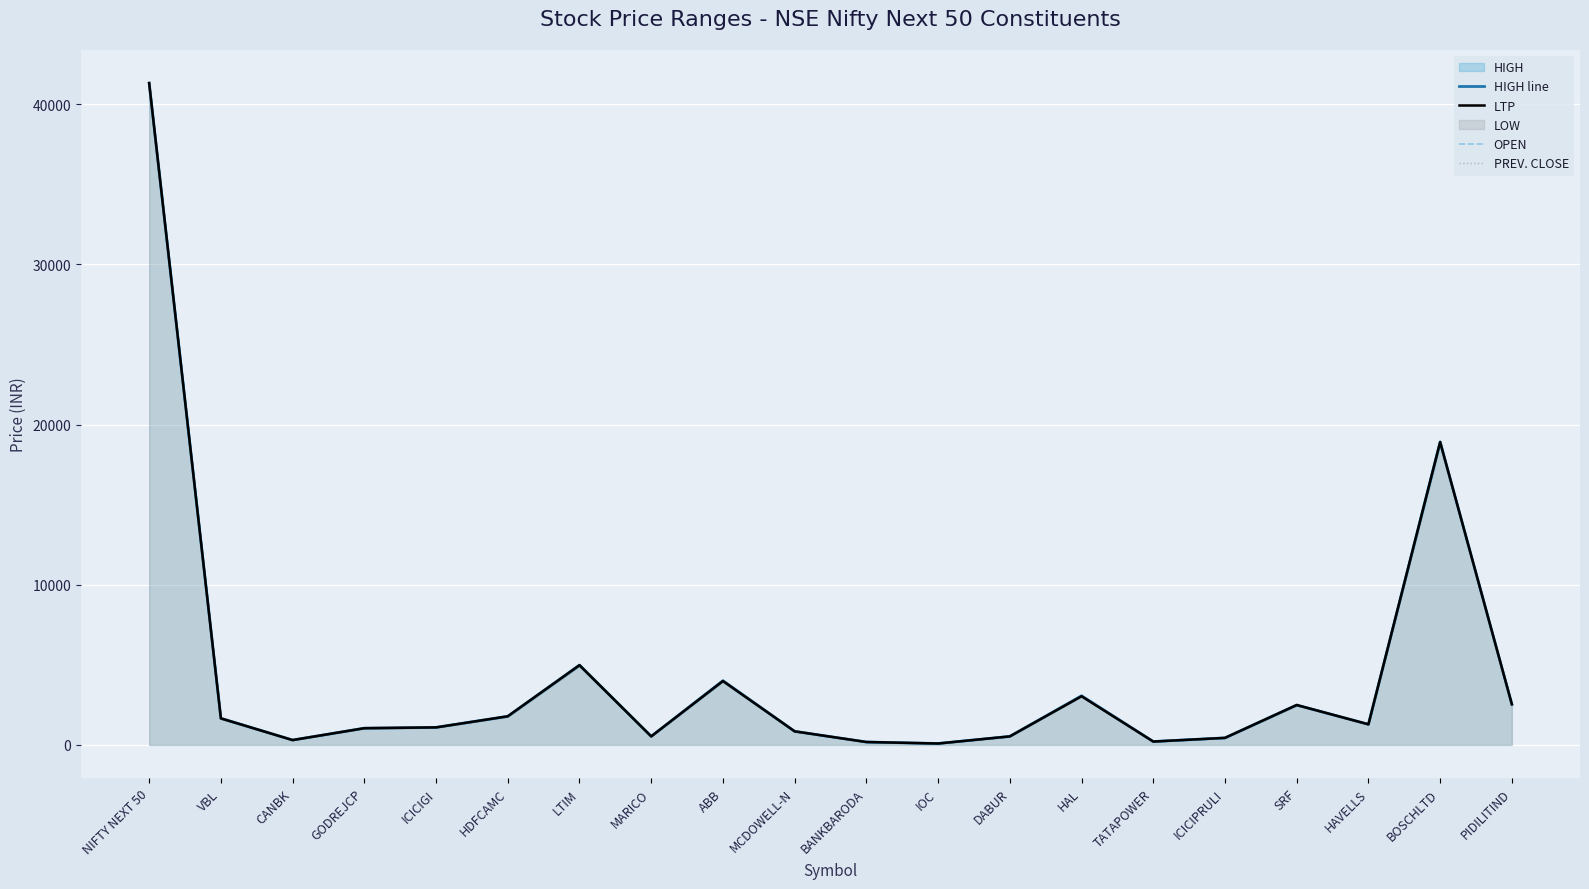

Which category has the lowest value in the HIGH line series?

IOC